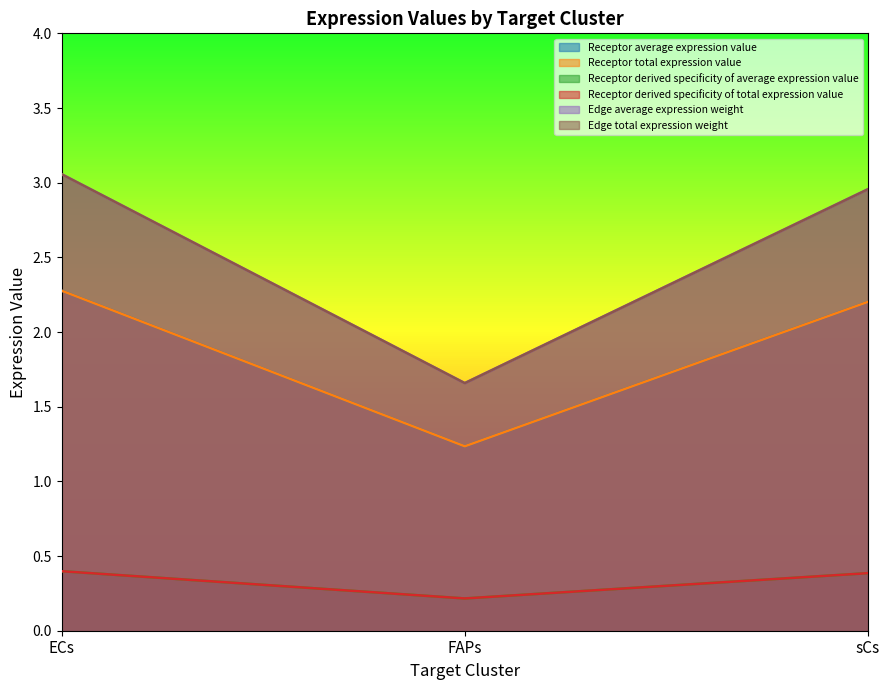

Rank the series at FAPs from highest to lowest value.

Edge average expression weight, Edge total expression weight, Receptor derived specificity of average expression value, Receptor derived specificity of total expression value, Receptor average expression value, Receptor total expression value